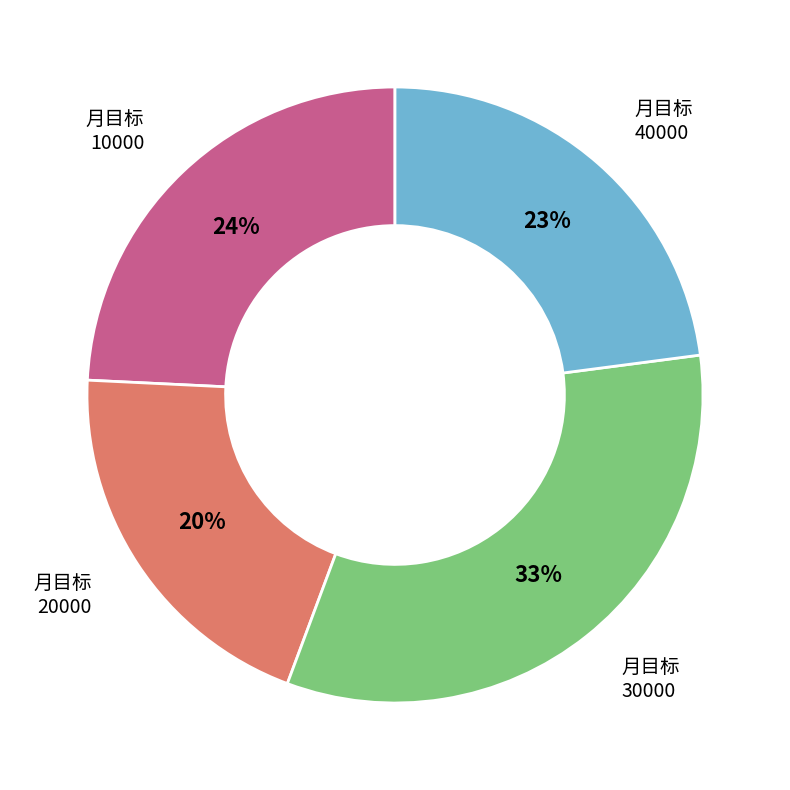

Is it true that 10000 is 1% of the pie?

False